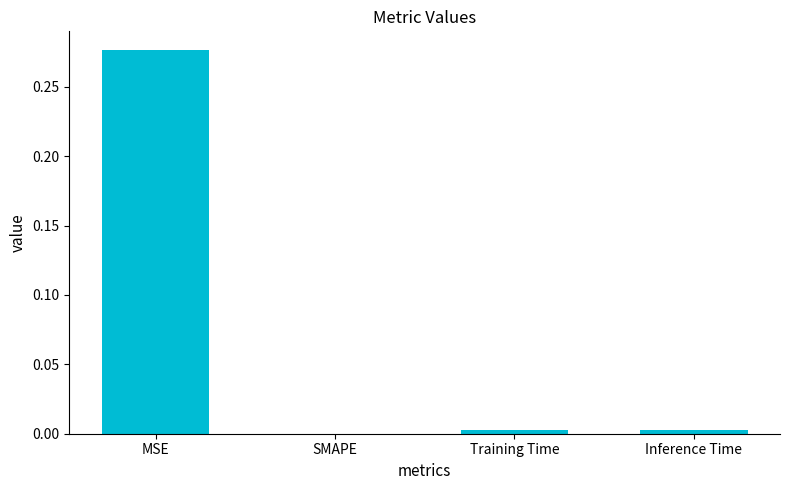

Which has a higher value, MSE or Inference Time?

MSE